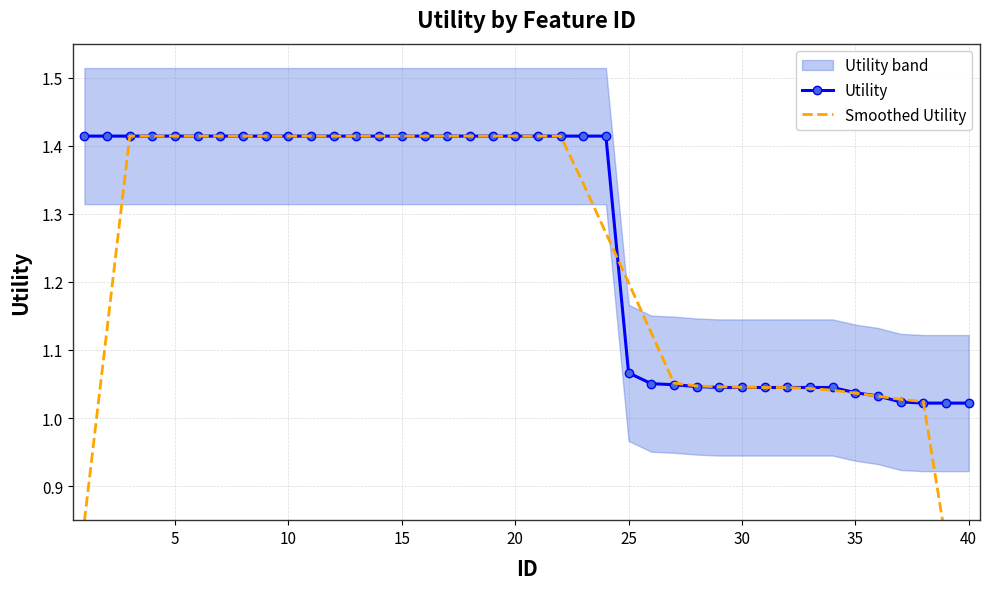

Reading left to right, what are all the values shown in this chart?

Utility: 1.4	1.4	1.4	1.4	1.4	1.4	1.4	1.4	1.4	1.4	1.4	1.4	1.4	1.4	1.4	1.4	1.4	1.4	1.4	1.4	1.4	1.4	1.4	1.4	1.1	1.1	1.0	1.0	1.0	1.0	1.0	1.0	1.0	1.0	1.0	1.0	1.0	1.0	1.0	1.0
Smoothed Utility: 0.8	1.1	1.4	1.4	1.4	1.4	1.4	1.4	1.4	1.4	1.4	1.4	1.4	1.4	1.4	1.4	1.4	1.4	1.4	1.4	1.4	1.4	1.3	1.3	1.2	1.1	1.1	1.0	1.0	1.0	1.0	1.0	1.0	1.0	1.0	1.0	1.0	1.0	0.8	0.6